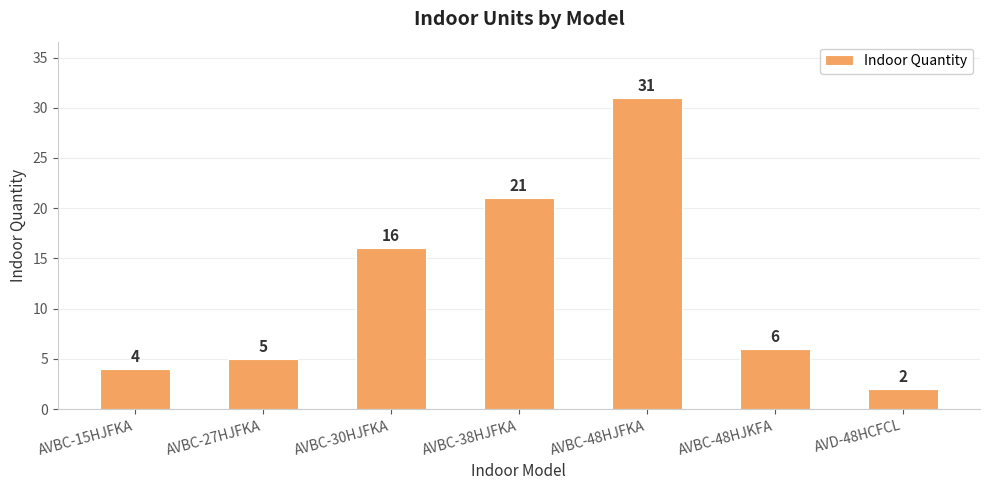

Read the value at AVBC-15HJFKA.

4